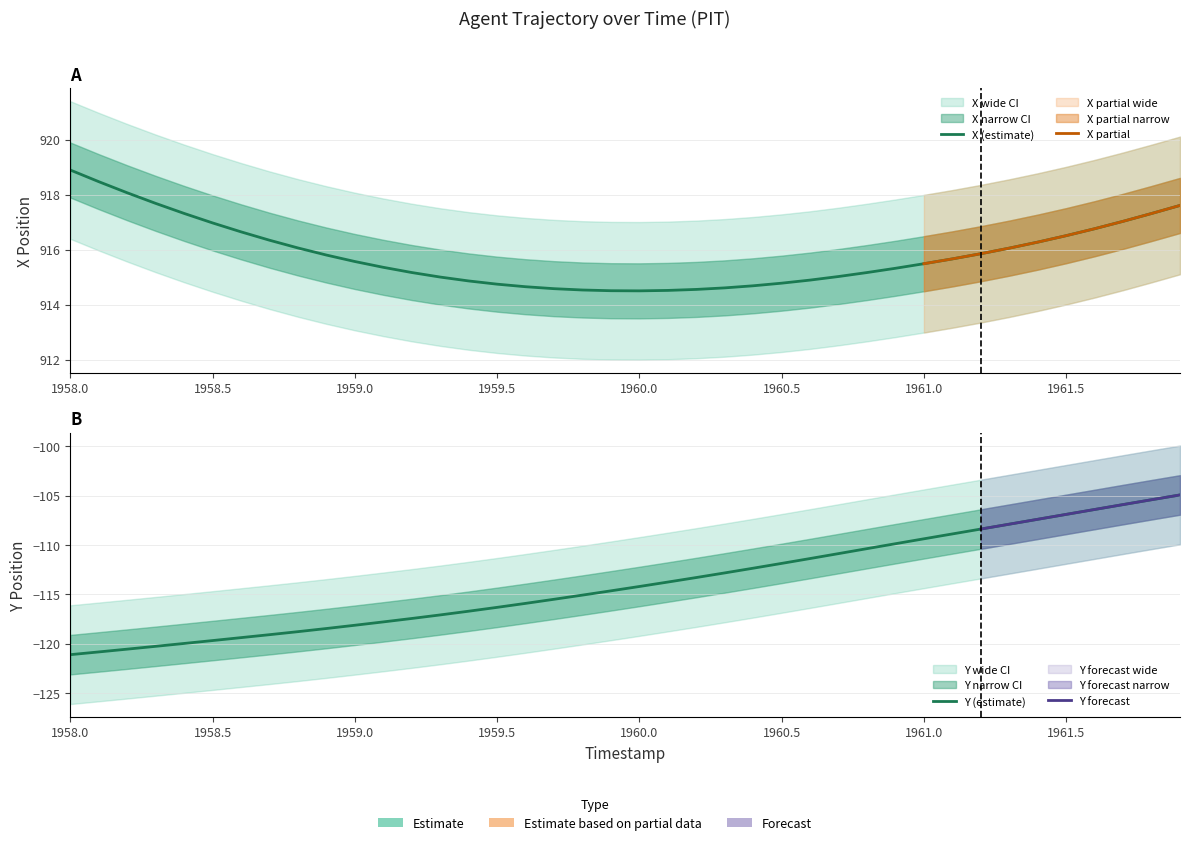

At which category is the sum across all series the highest?

1961.9